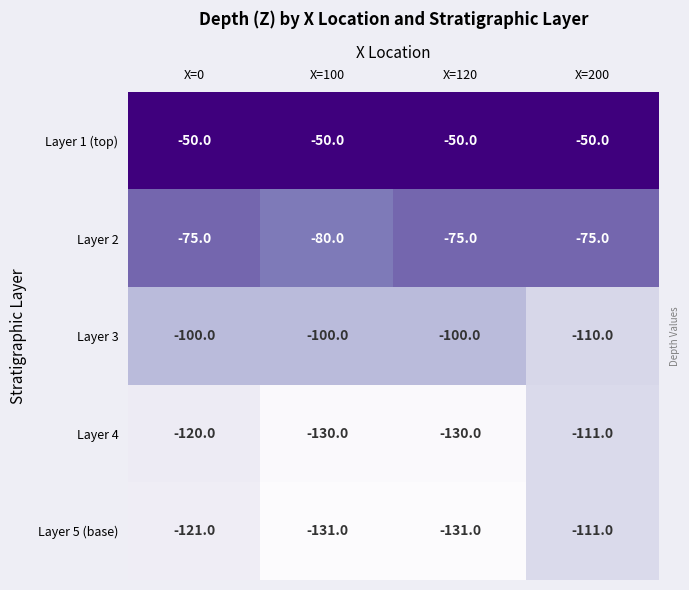

What is the lowest value of the Layer 5 (base) series?

-131